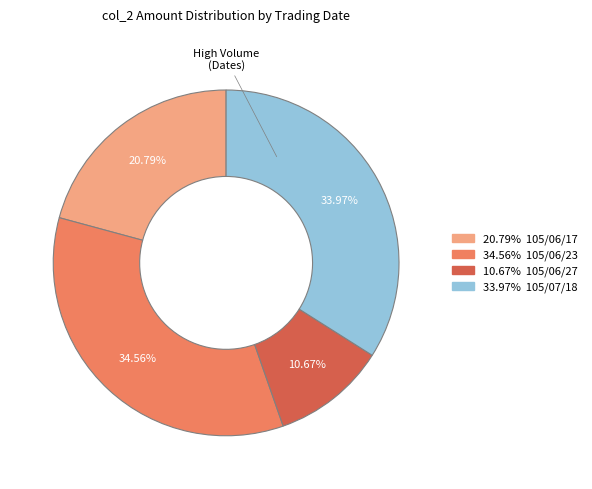

Is there a majority slice in this chart?

No